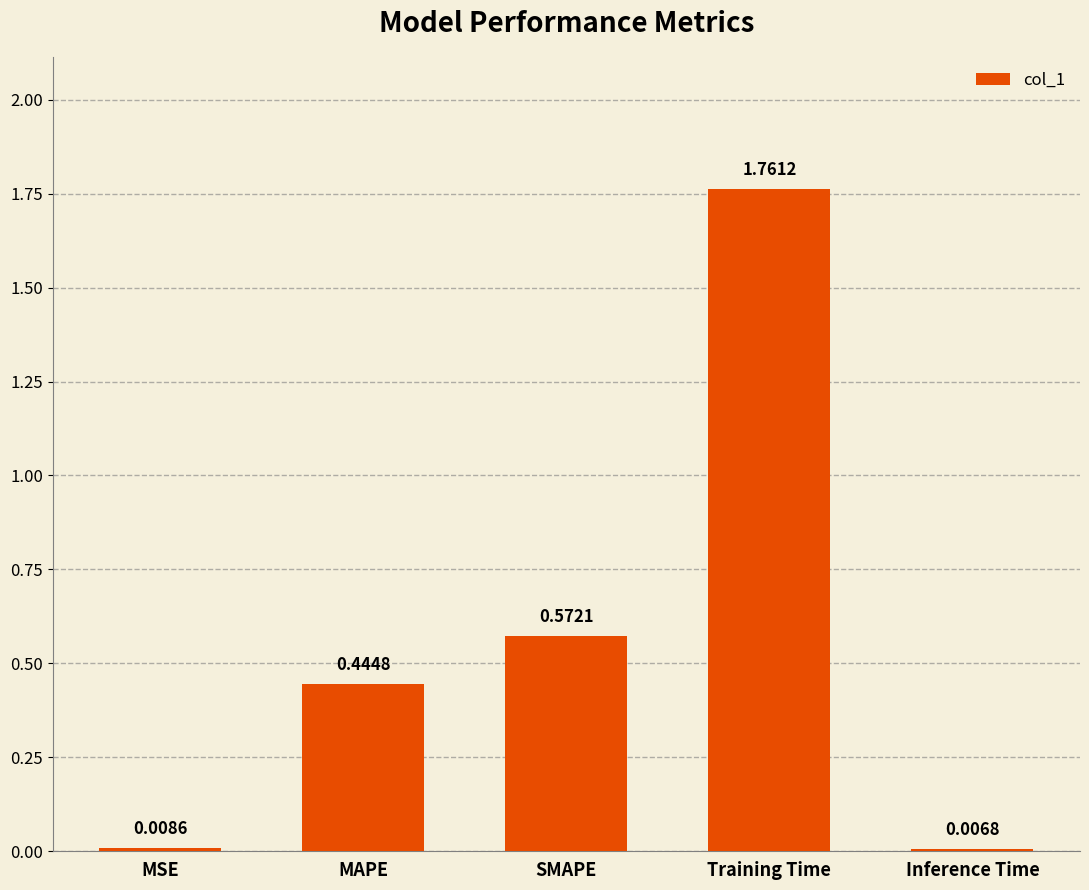

What is the change in value from Training Time to Inference Time?

-1.8